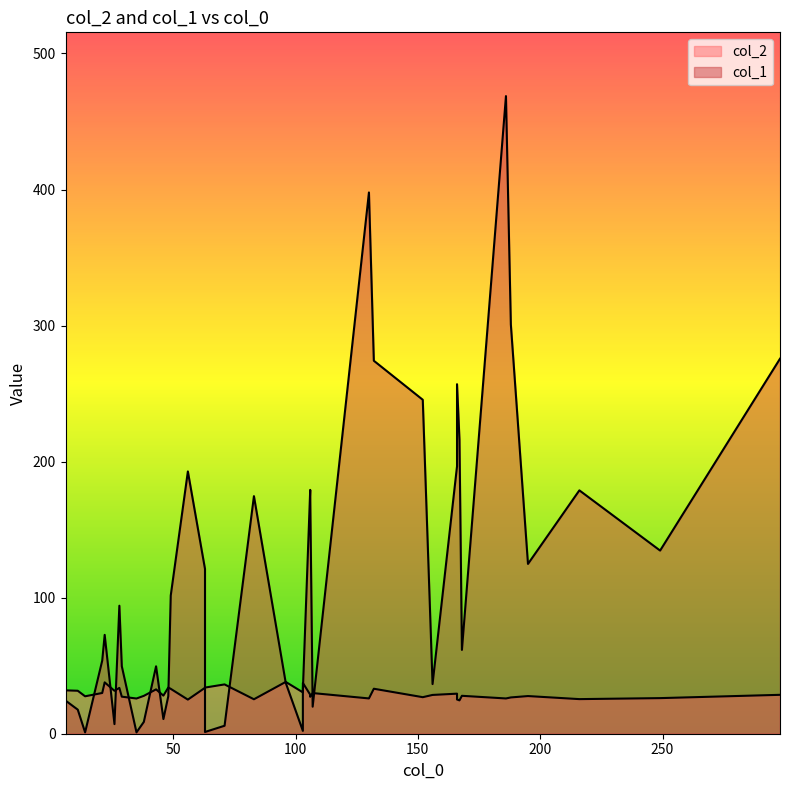

After their last crossing, which series has the higher values: col_2 or col_1?

col_2